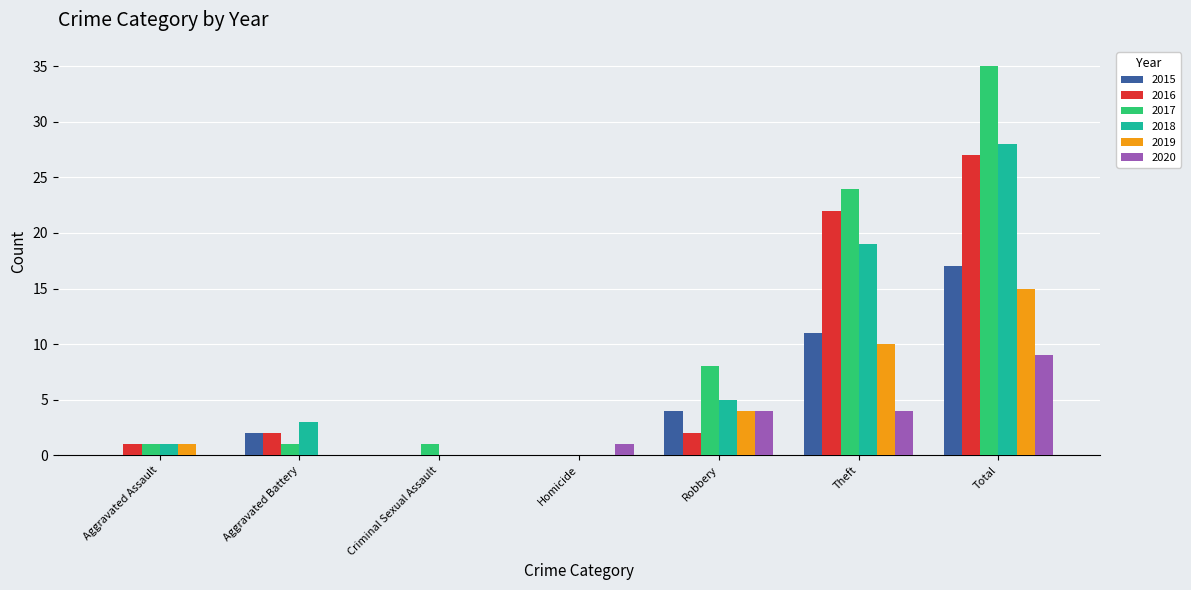

Which series has the largest total across all categories?

2017